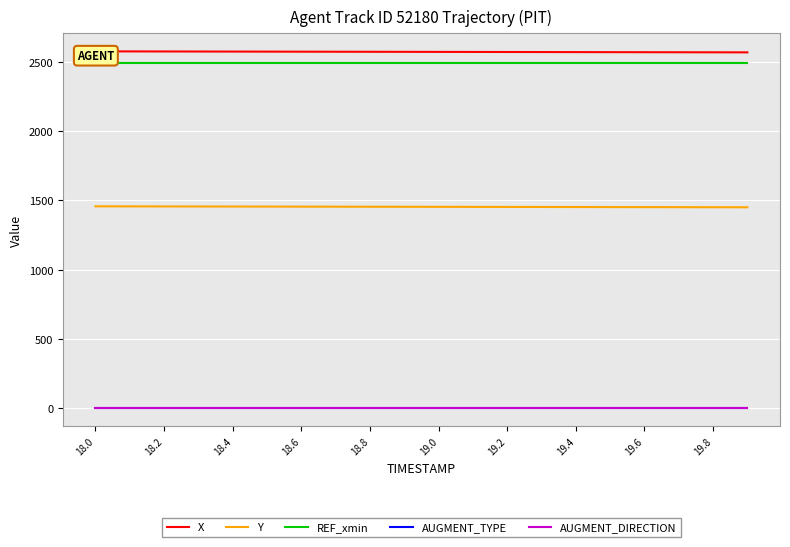

True or false: REF_xmin has a value of 2494.9 at 19.2.

True